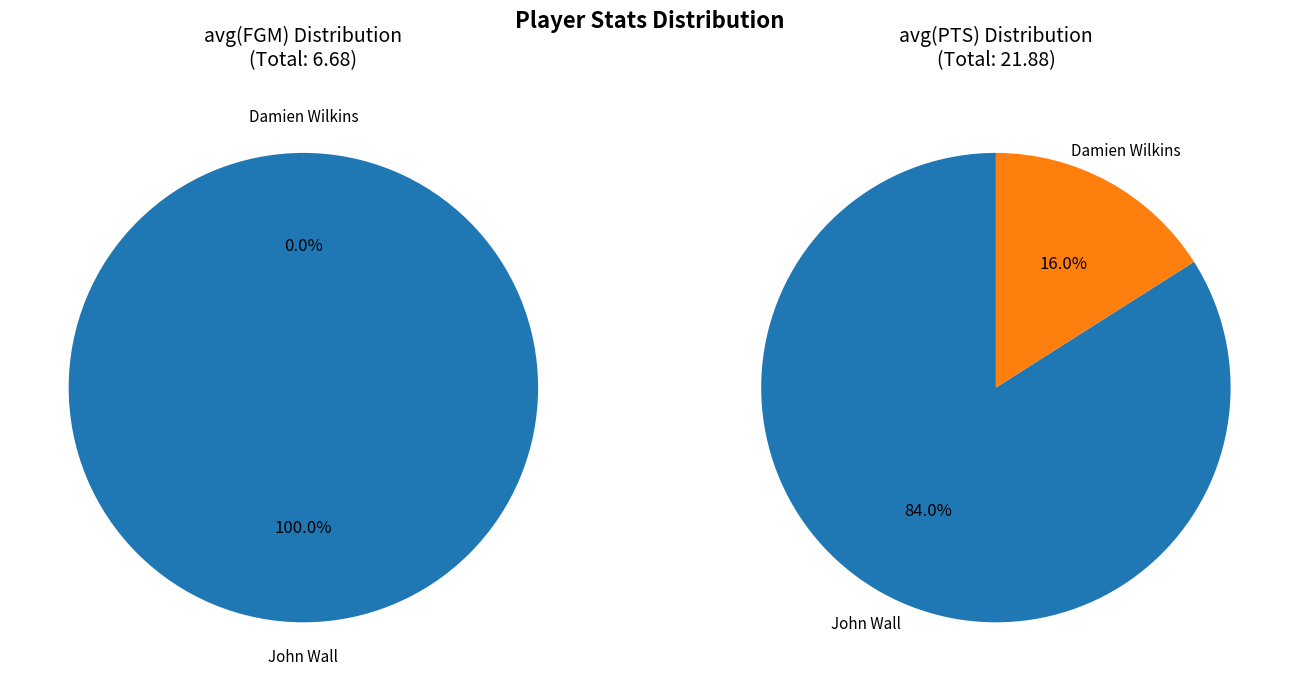

How many segments does this pie chart have?

2